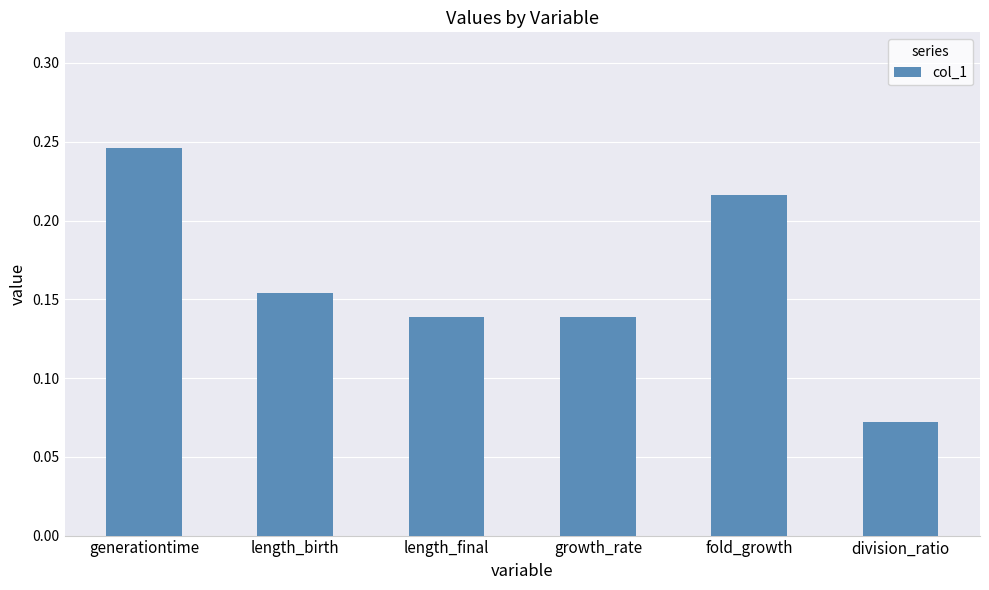

Between length_birth and fold_growth, which is larger?

fold_growth